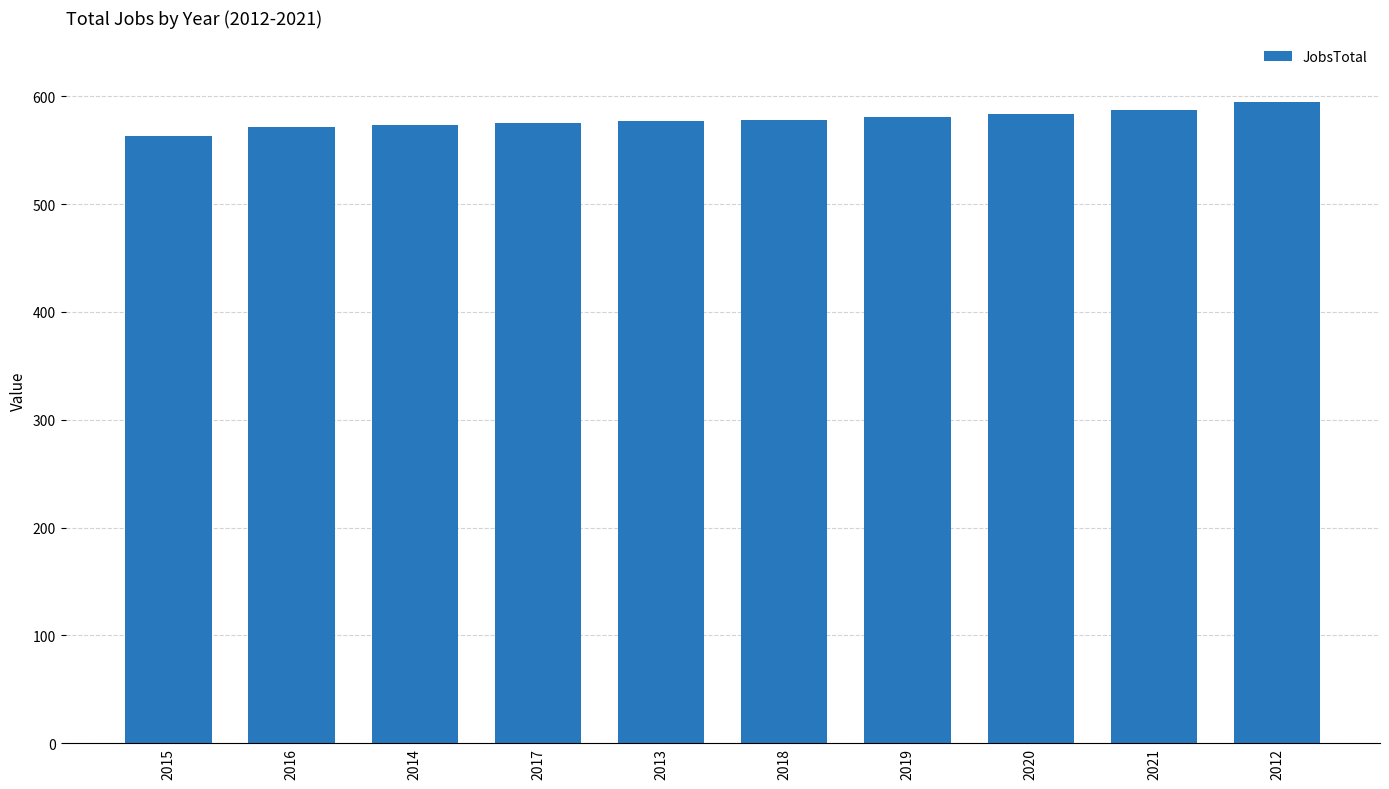

Read the value at 2019, to the nearest 10.

580